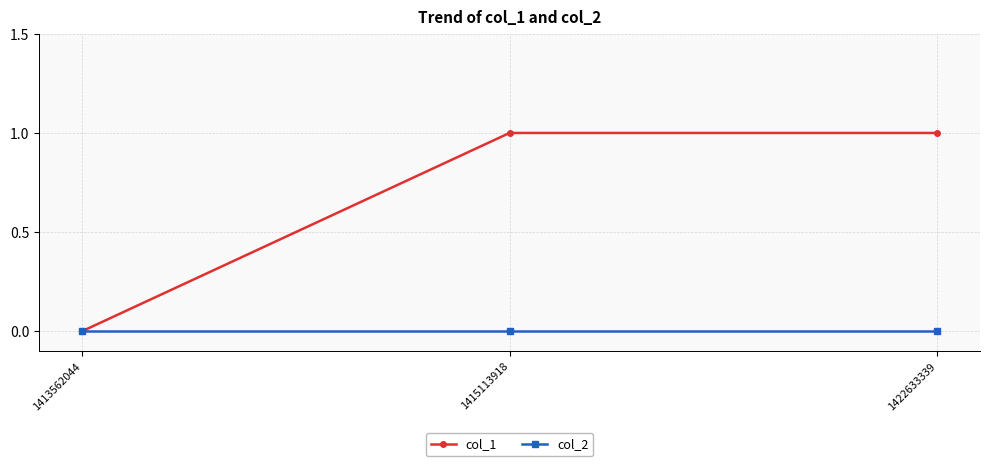

List the series in order of their peak value, lowest first.

col_2, col_1